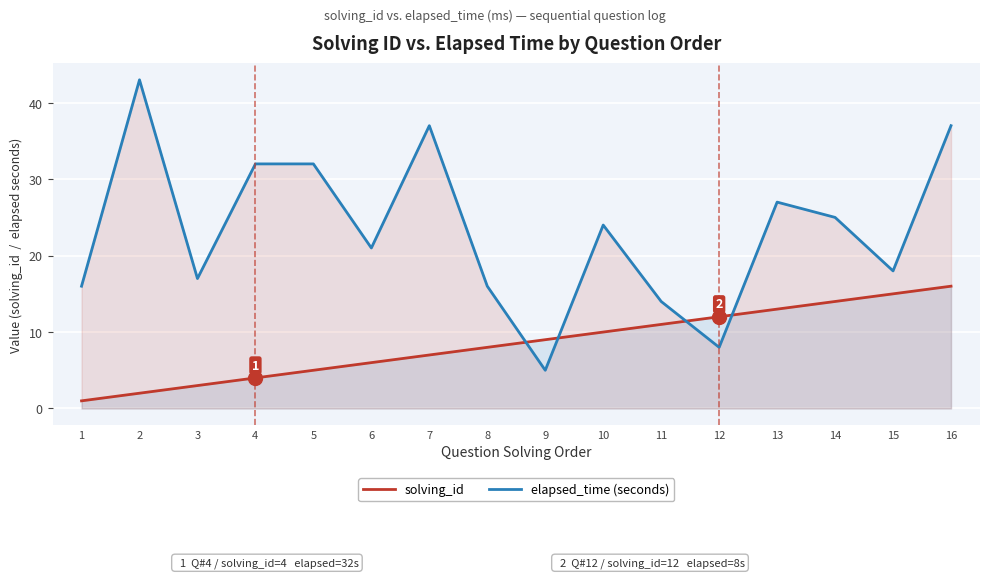

Which label corresponds to the largest value in the chart?

2